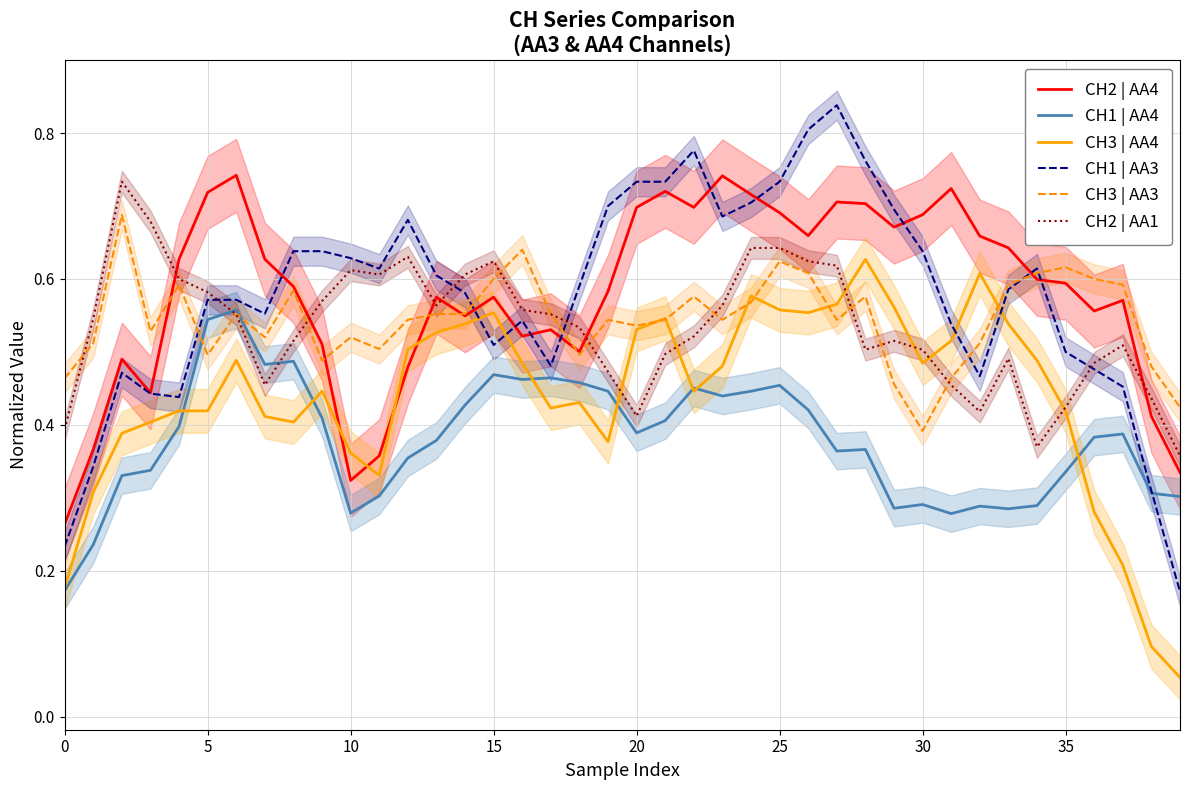

True or false: CH3 | AA4 and CH2 | AA4 intersect in this chart.

True